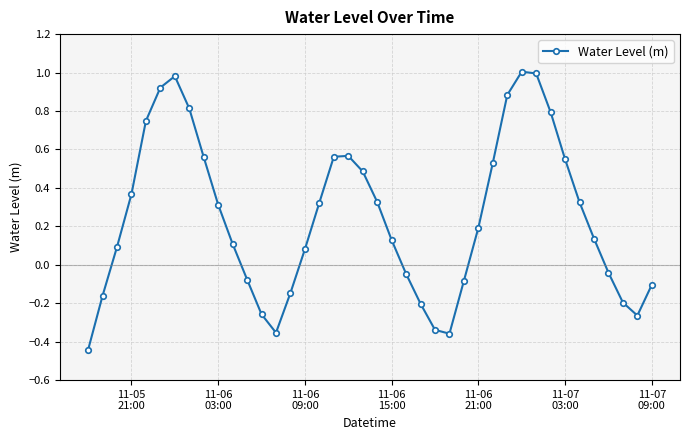

What is the difference between the second highest and second lowest values?

1.4